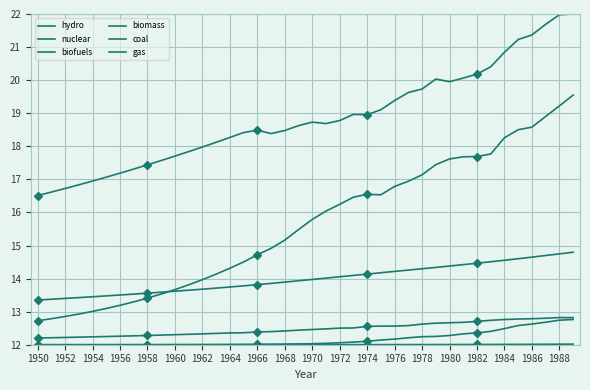

Between 21 and 37, which is larger?

37